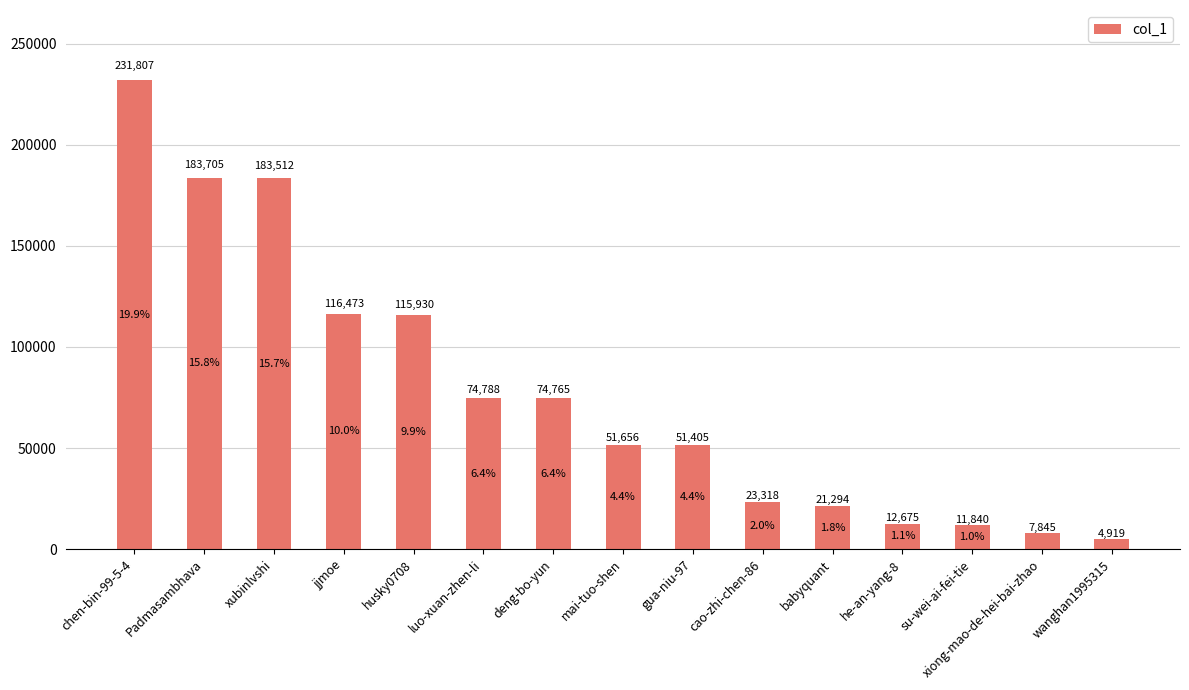

What is the label of the 10th bar from the right?

luo-xuan-zhen-li